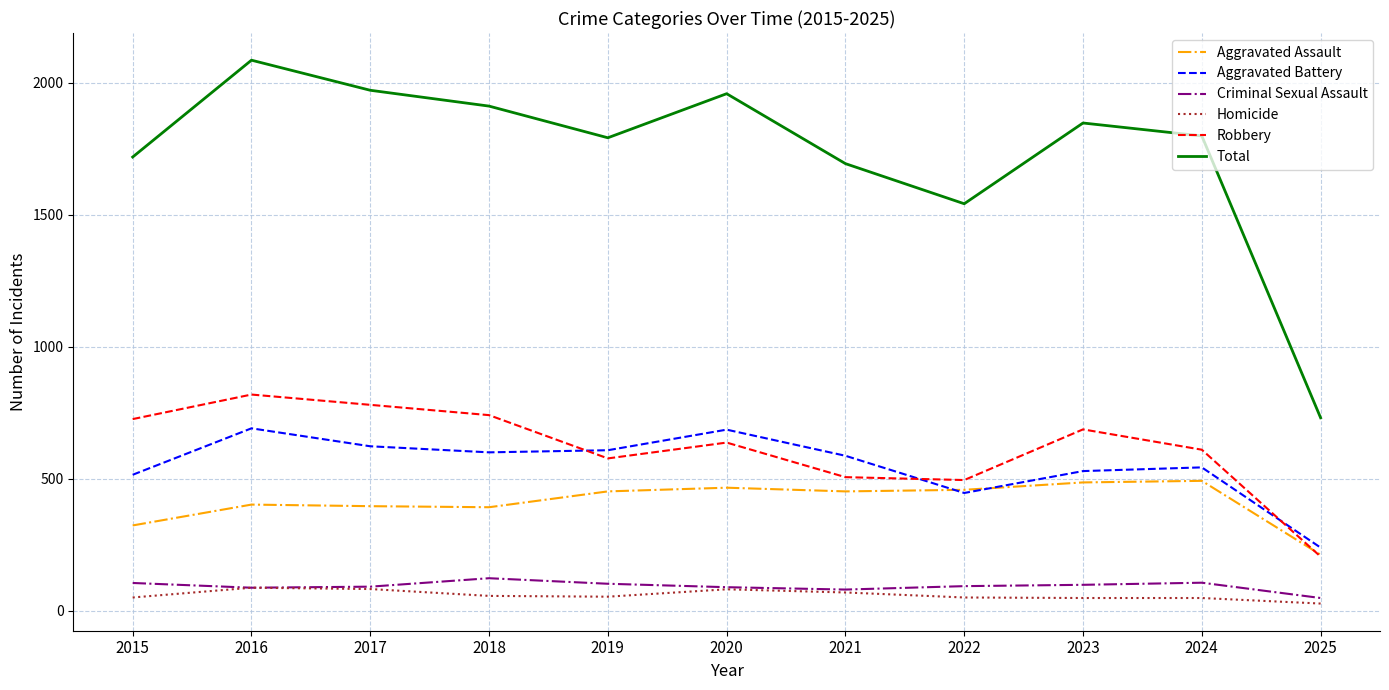

True or false: Aggravated Battery and Criminal Sexual Assault intersect in this chart.

False